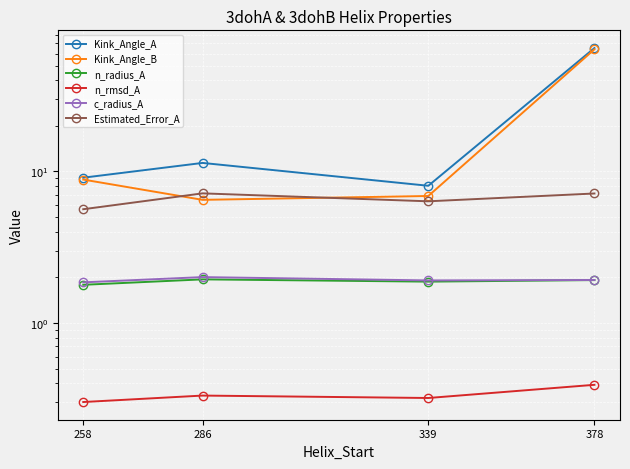

What is the average value of the n_radius_A series?

1.9